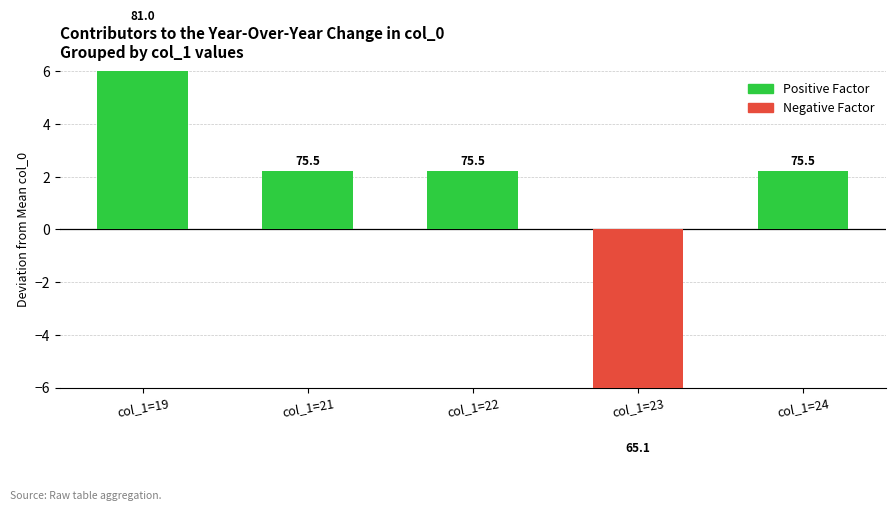

Where does the data first go above 2?

col_1=19